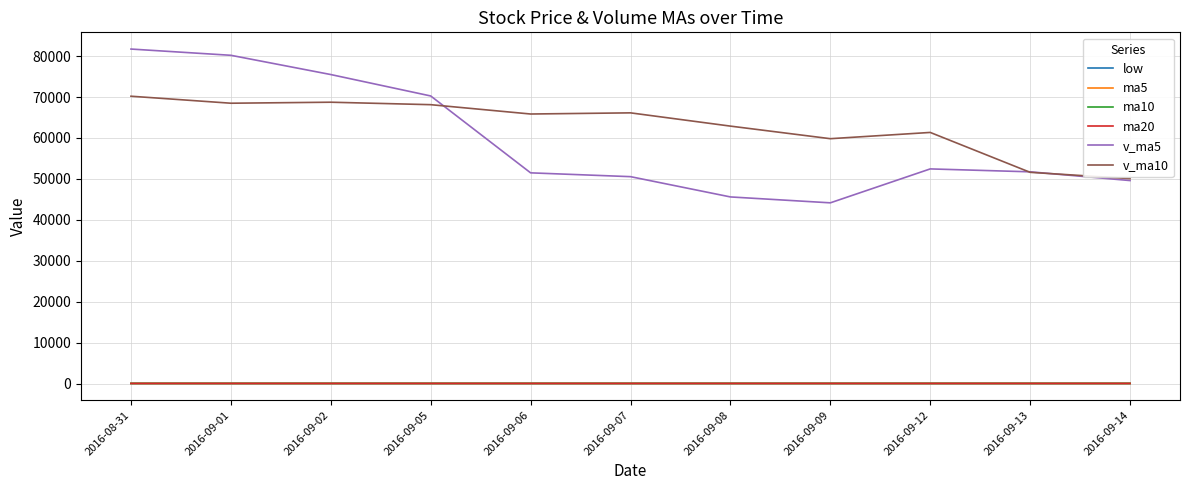

Where is v_ma10 nearest to the value 60127?

2016-09-09